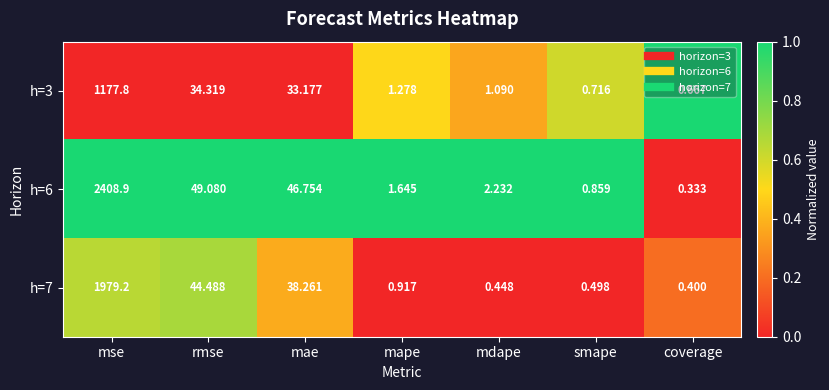

What is the difference between the highest and lowest values at mdape?

1.8